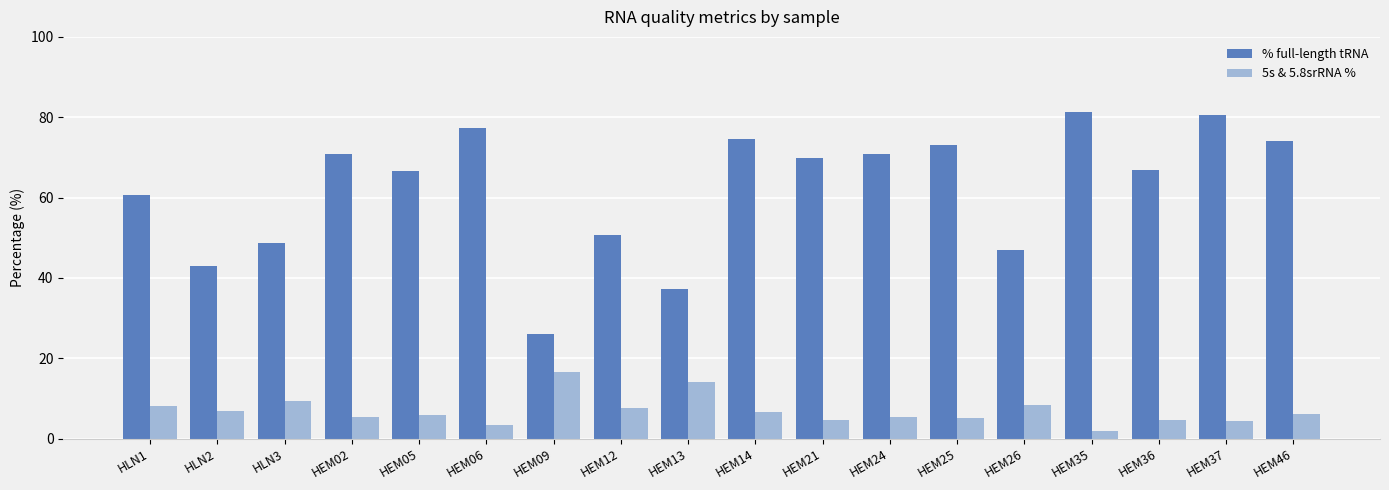

What position from the left is HEM02?

4